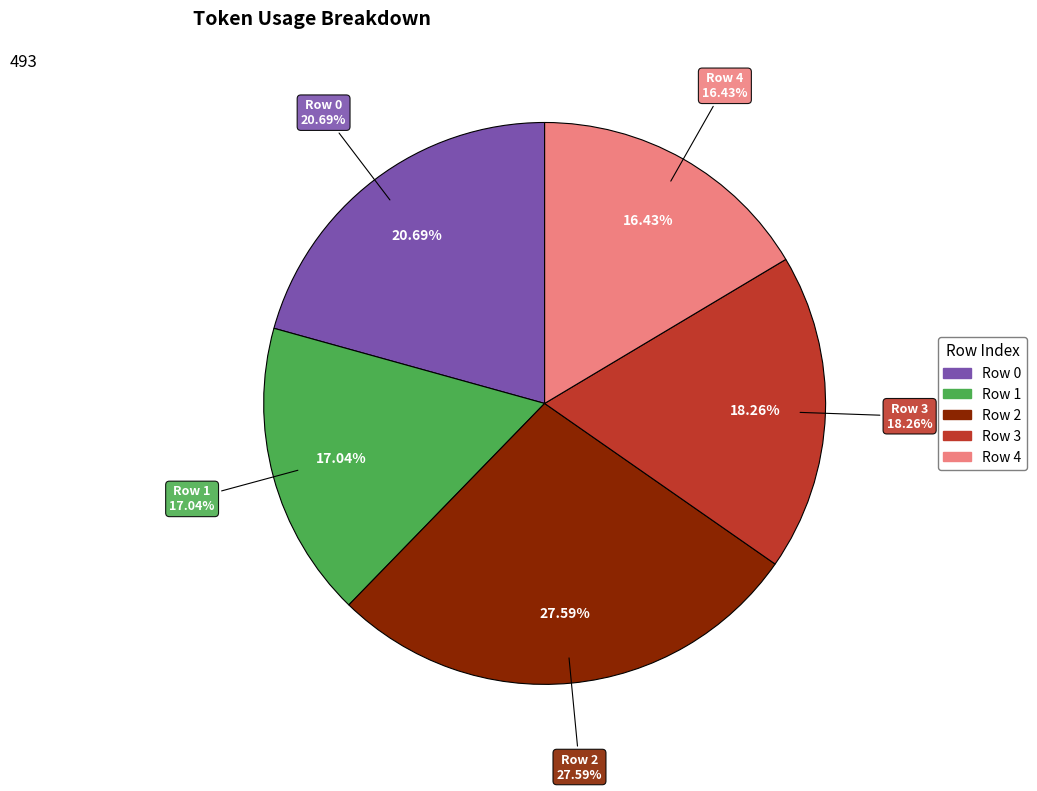

Does 4 account for over 50% of the chart?

No